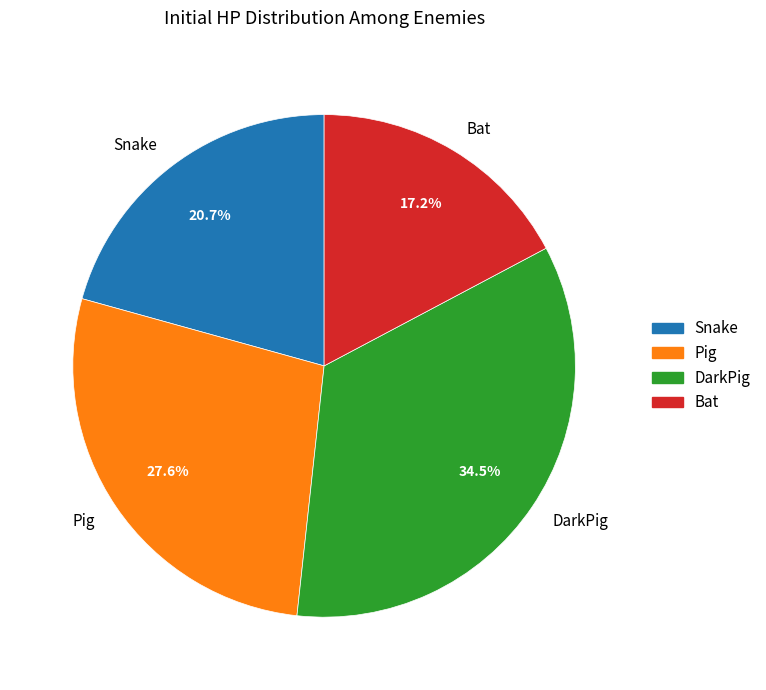

To the nearest percent, what is the difference between the Pig and Snake slice percentages?

7%